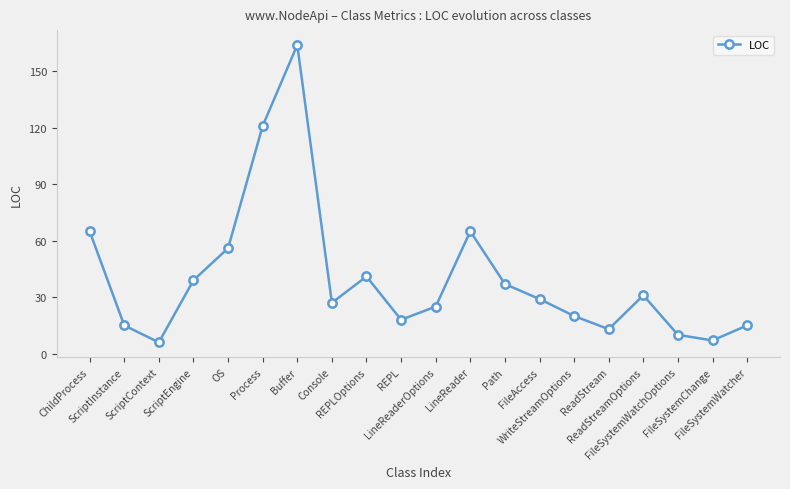

What is the maximum value shown in the chart?

164